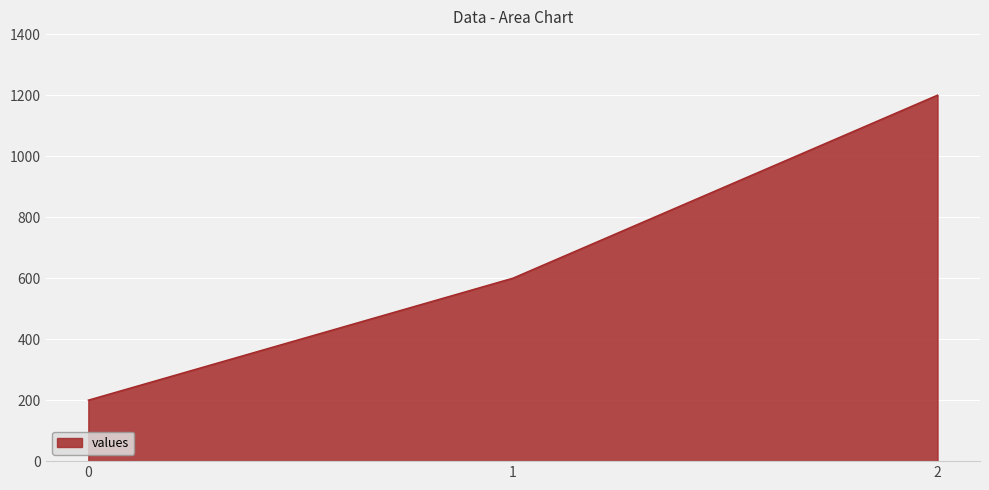

List the labels in order of value, smallest first.

0, 1, 2